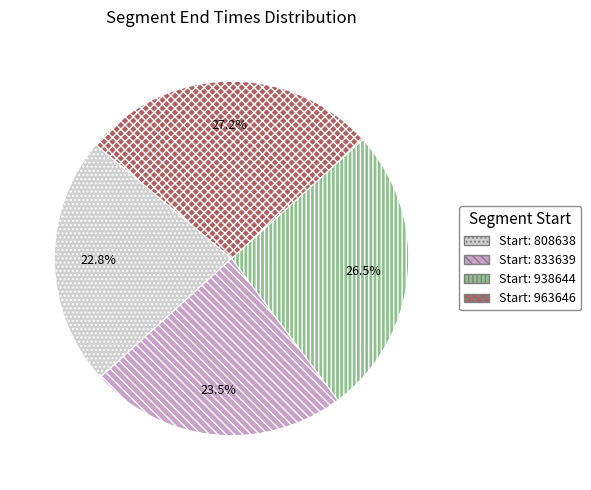

How many segments does this pie chart have?

4